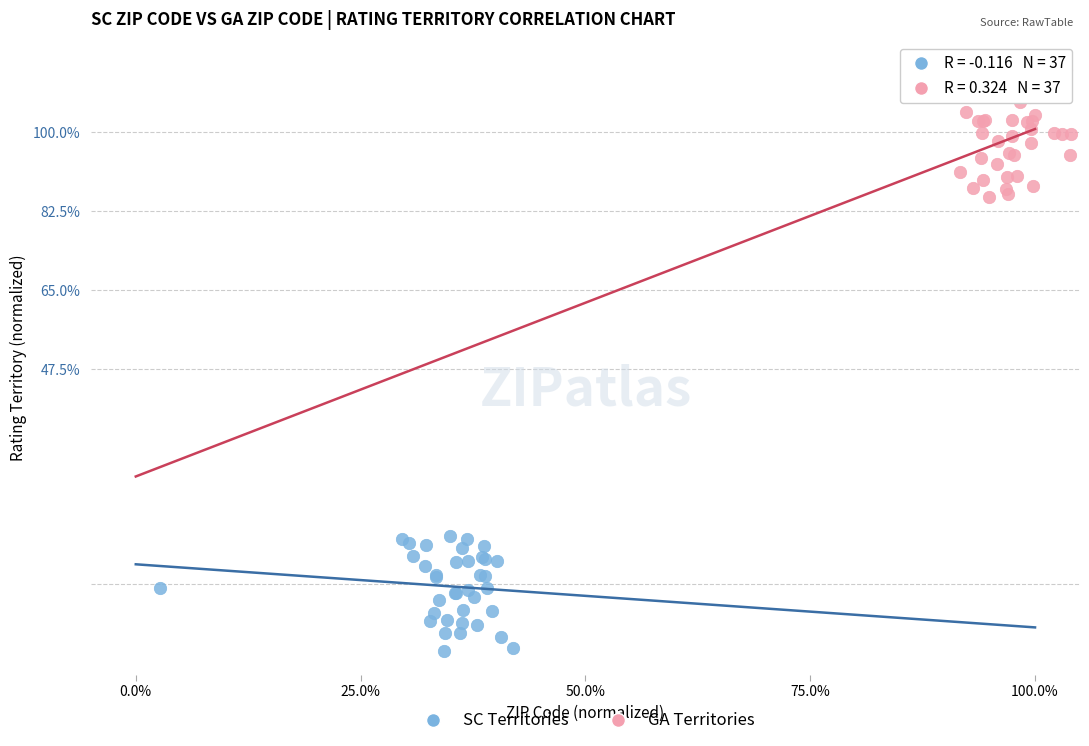

Which series contains the lowest Y value?

SC Territories